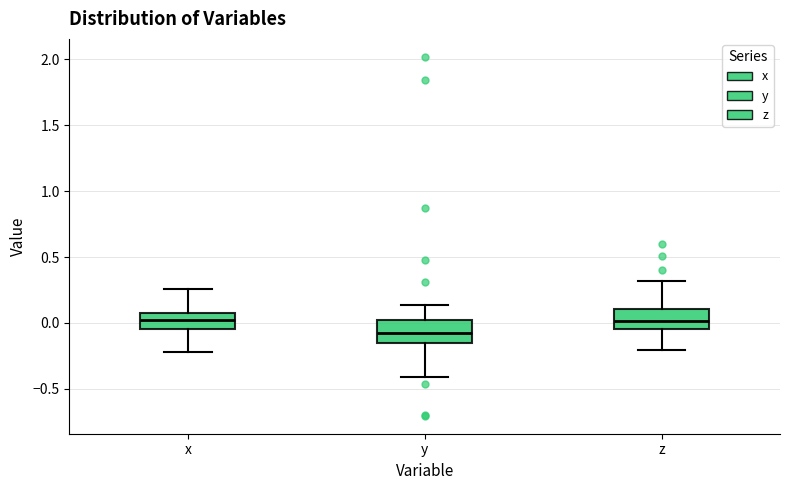

Where does the lower whisker of the box for z end on the y-axis? The values are not printed on the chart, so give them approximately, as read against the axis.

-0.20